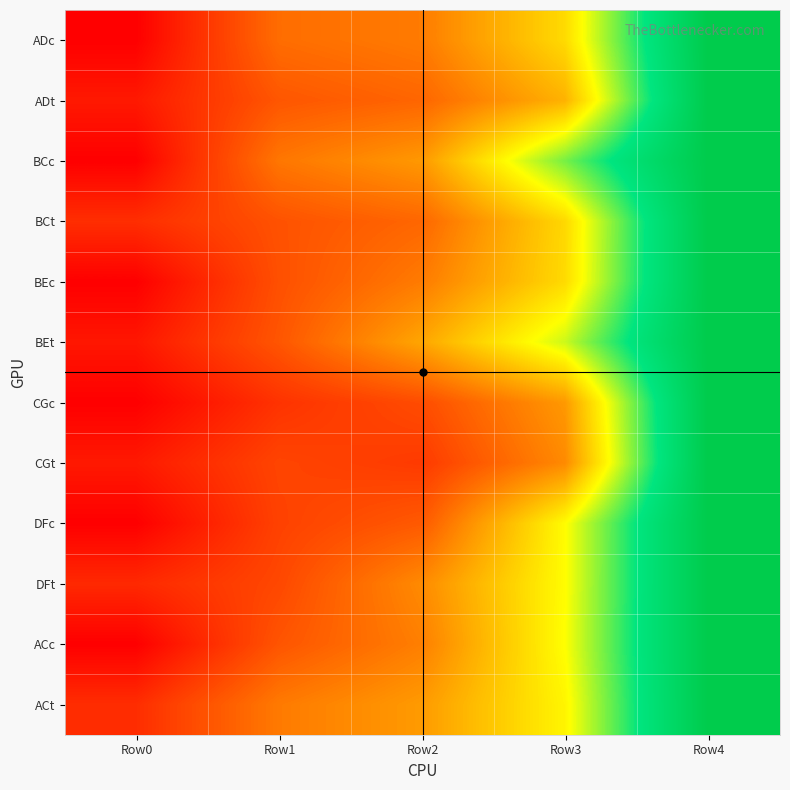

At which category is the sum across all series the highest?

Row4